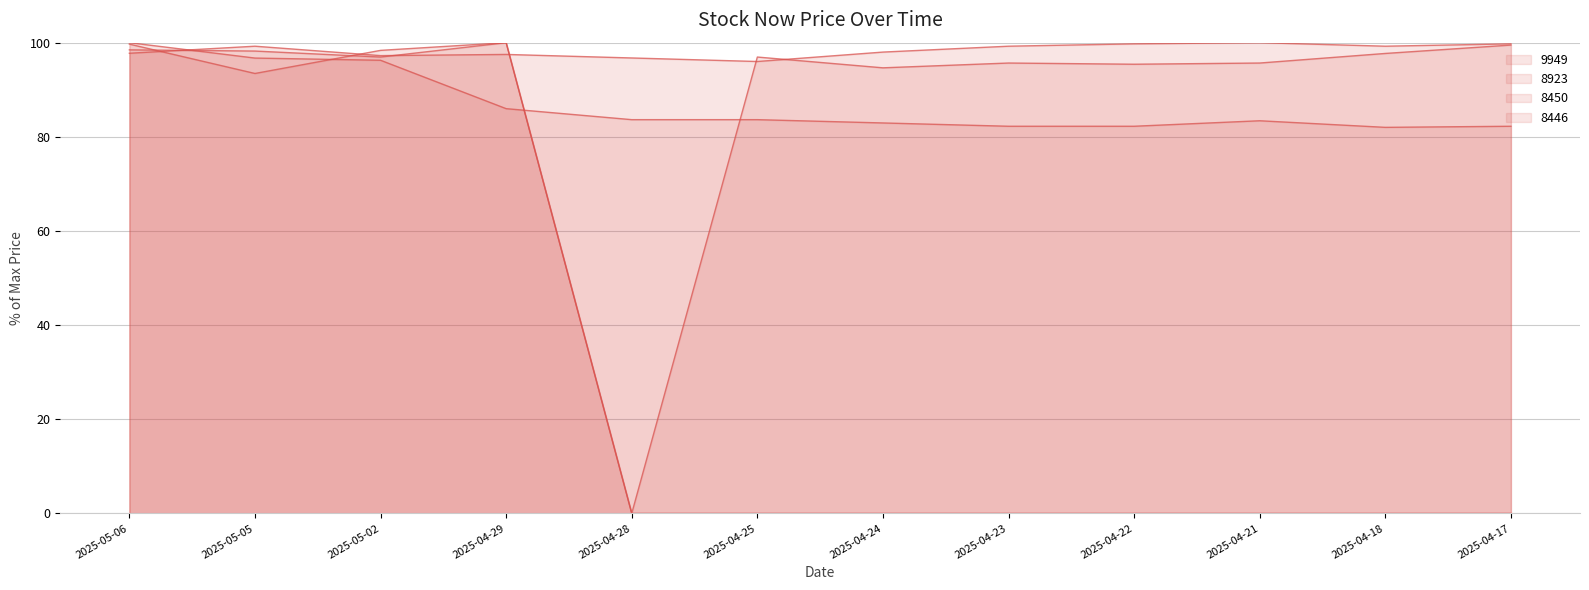

Reading left to right, list all the values displayed in this chart.

9949: 2025-05-06=98.5	2025-05-05=98.2	2025-05-02=96.9	2025-04-29=100.0	2025-04-28=0.0	2025-04-25=96.9	2025-04-24=94.7	2025-04-23=95.7	2025-04-22=95.4	2025-04-21=95.7	2025-04-18=97.7	2025-04-17=99.5
8923: 2025-05-06=97.8	2025-05-05=99.2	2025-05-02=97.2	2025-04-29=97.5	2025-04-28=96.8	2025-04-25=96.0	2025-04-24=98.0	2025-04-23=99.2	2025-04-22=99.8	2025-04-21=100.0	2025-04-18=99.2	2025-04-17=99.8
8450: 2025-05-06=100.0	2025-05-05=96.7	2025-05-02=96.3	2025-04-29=86.0	2025-04-28=83.6	2025-04-25=83.6	2025-04-24=82.9	2025-04-23=82.2	2025-04-22=82.2	2025-04-21=83.4	2025-04-18=82.0	2025-04-17=82.2
8446: 2025-05-06=99.7	2025-05-05=93.5	2025-05-02=98.4	2025-04-29=100.0	2025-04-28=0.0	2025-04-25=0.0	2025-04-24=0.0	2025-04-23=0.0	2025-04-22=0.0	2025-04-21=0.0	2025-04-18=0.0	2025-04-17=0.0